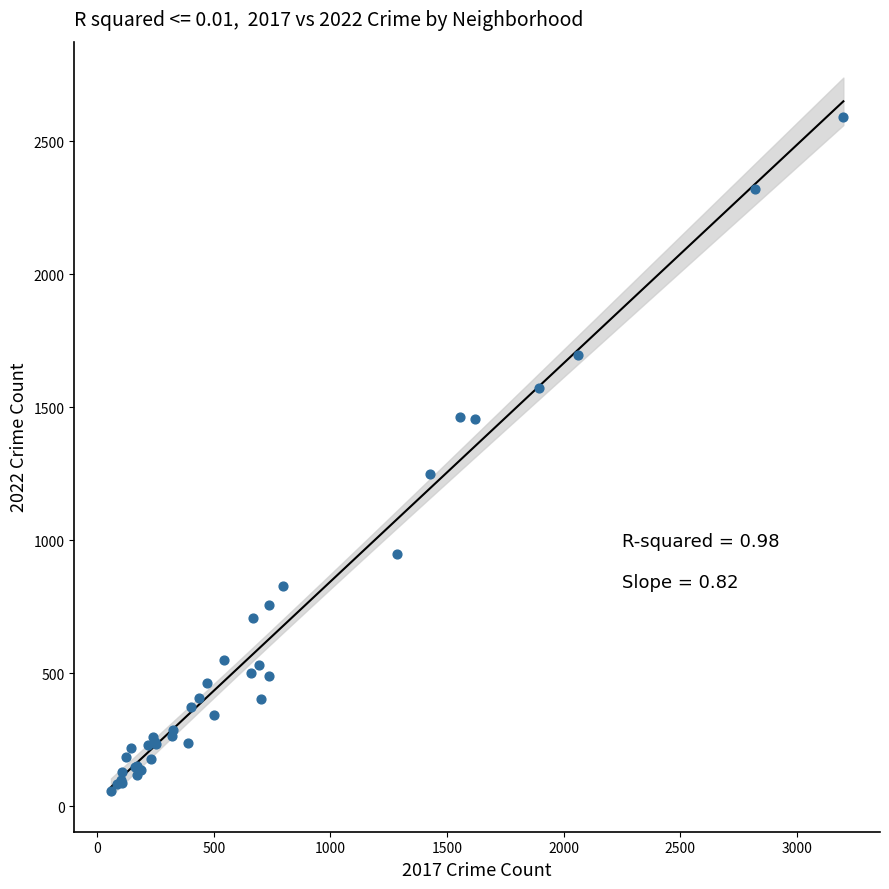

What Y value in the scatter plot is closest to 1325?

1249